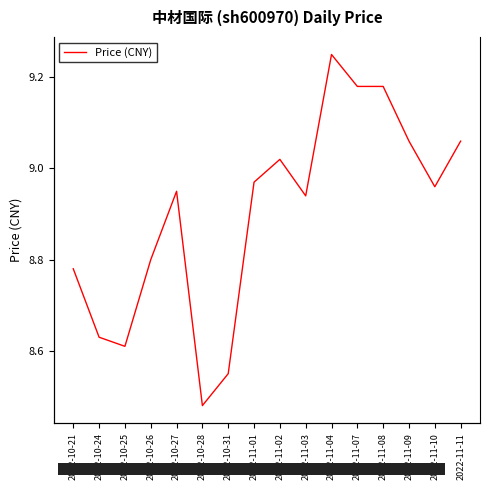

What position from the left is 2022-10-24?

2